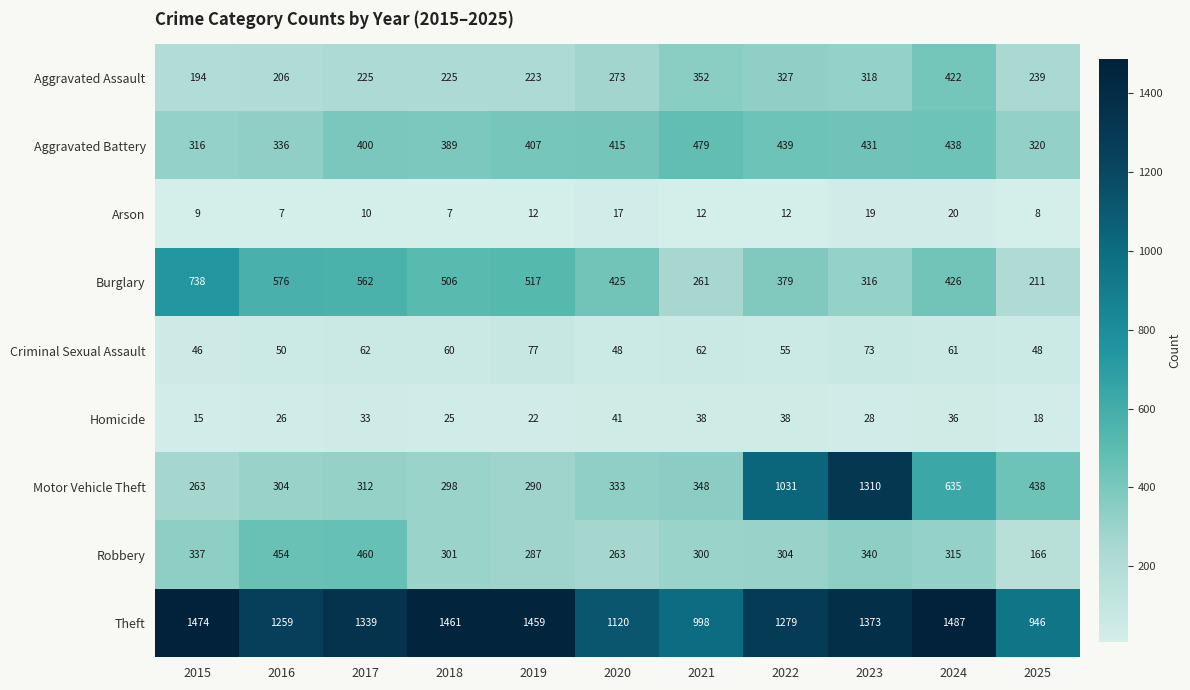

Where is Motor Vehicle Theft nearest to the value 786?

2024